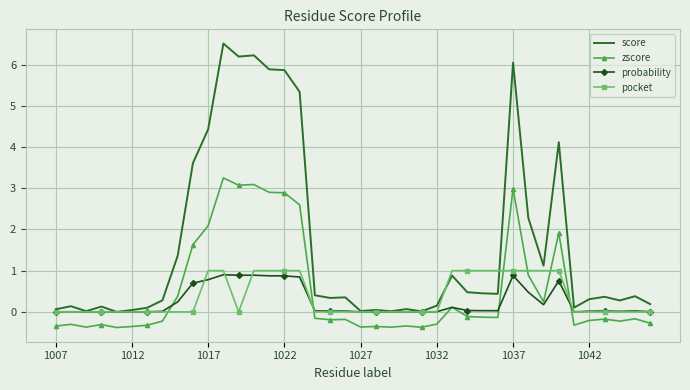

What are all the series names shown in the legend?

score, zscore, probability, pocket